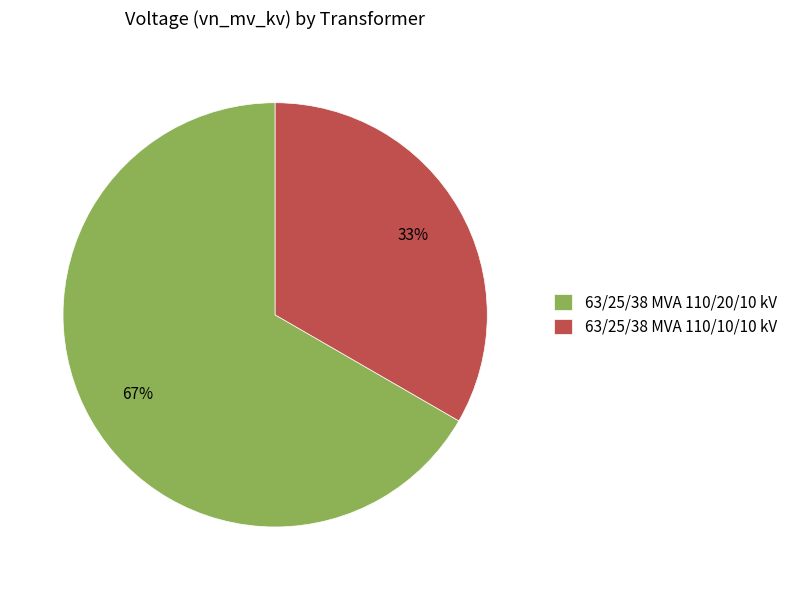

To the nearest percent, what percentage of the pie is 63/25/38 MVA 110/10/10 kV?

33%